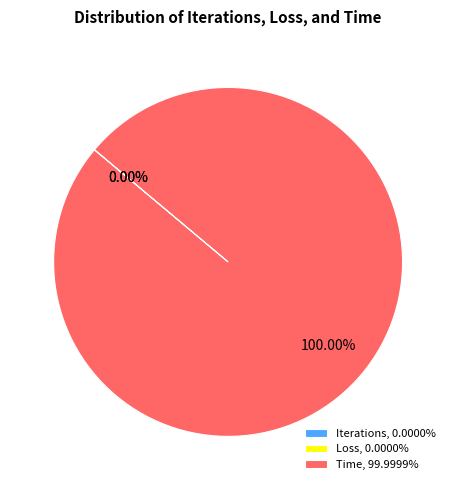

What is the largest slice in the pie chart?

Time